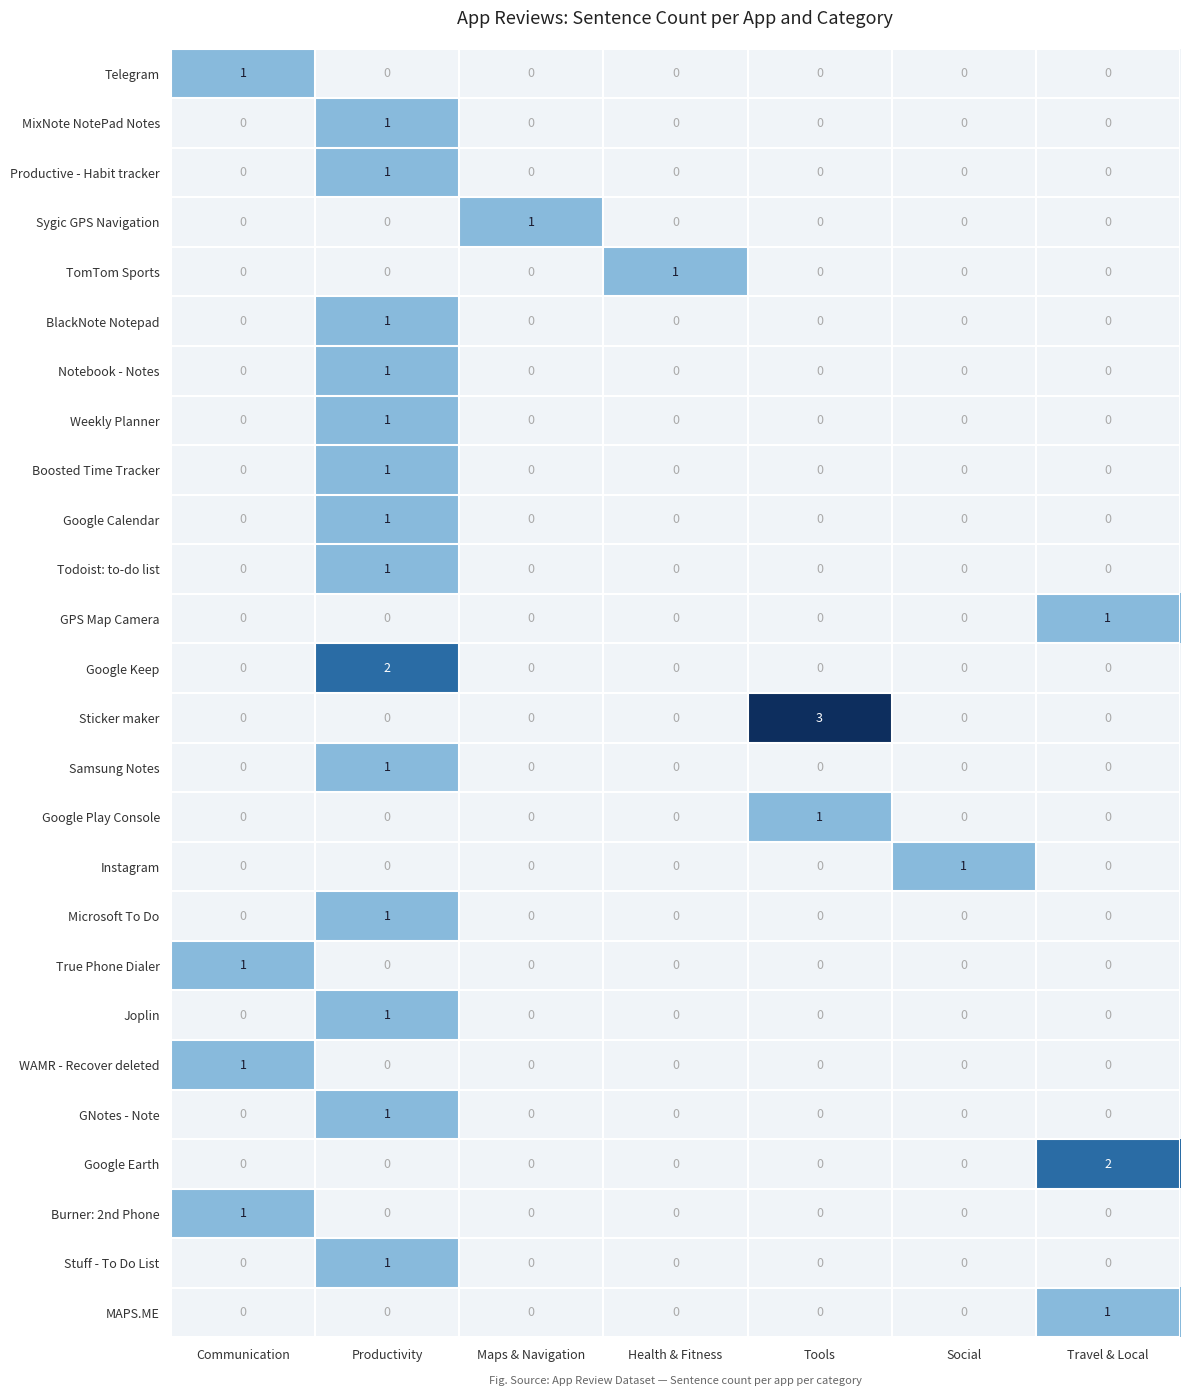

At which category is the sum across all series the highest?

Productivity